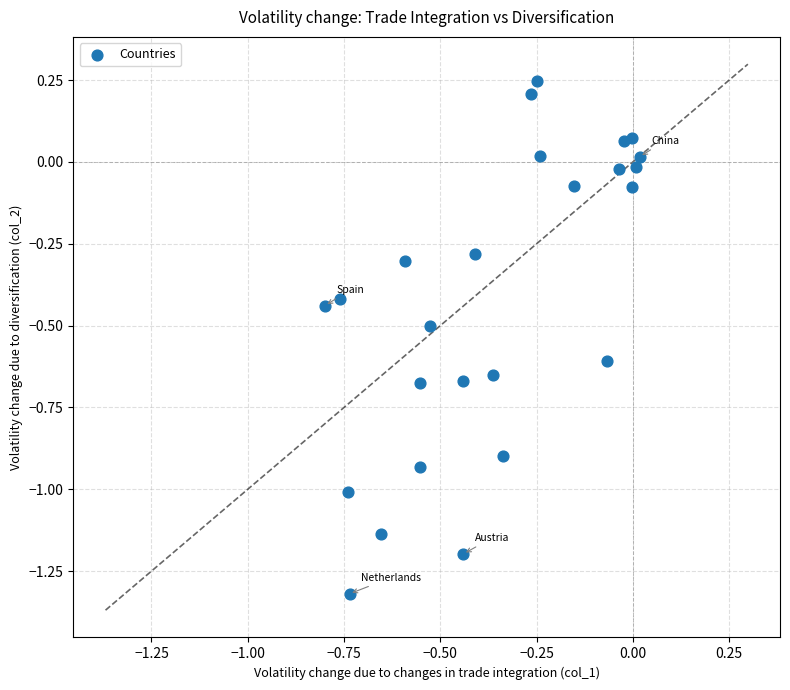

What is the range of Y values (max minus min)?

1.6